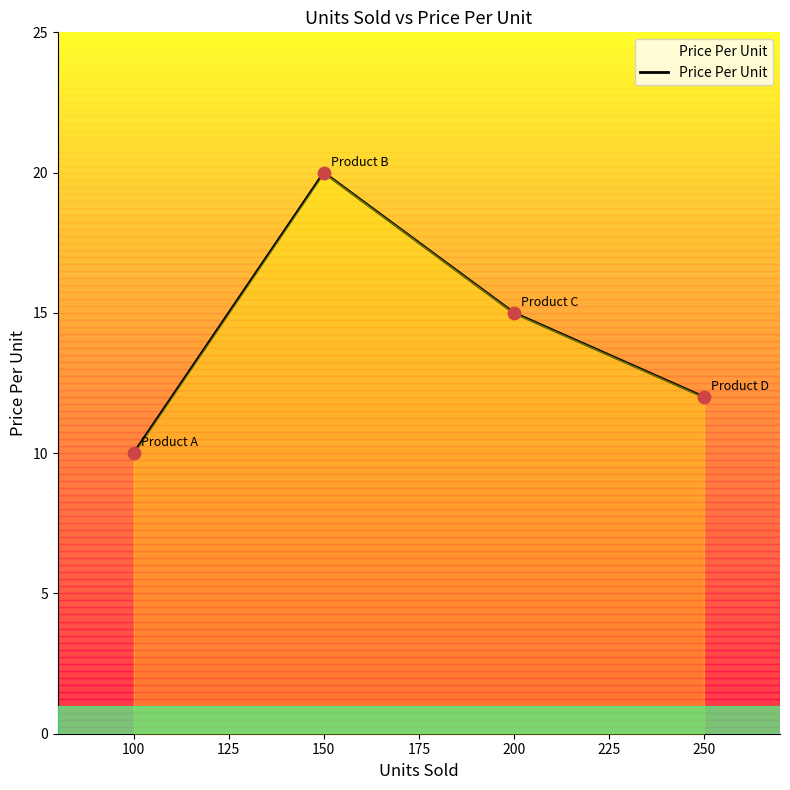

Between 150 and 100, which is larger?

150